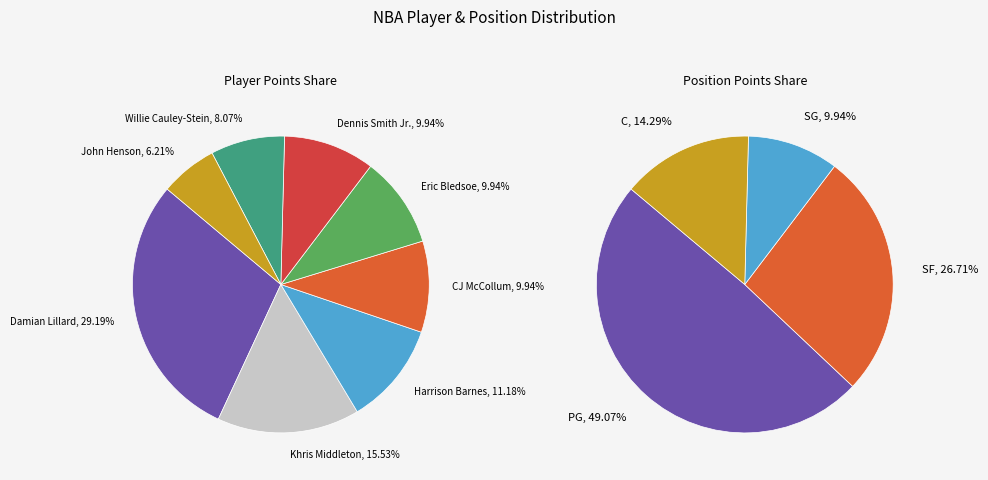

To the nearest percent, what is the difference between the Harrison Barnes and CJ McCollum slice percentages?

1%